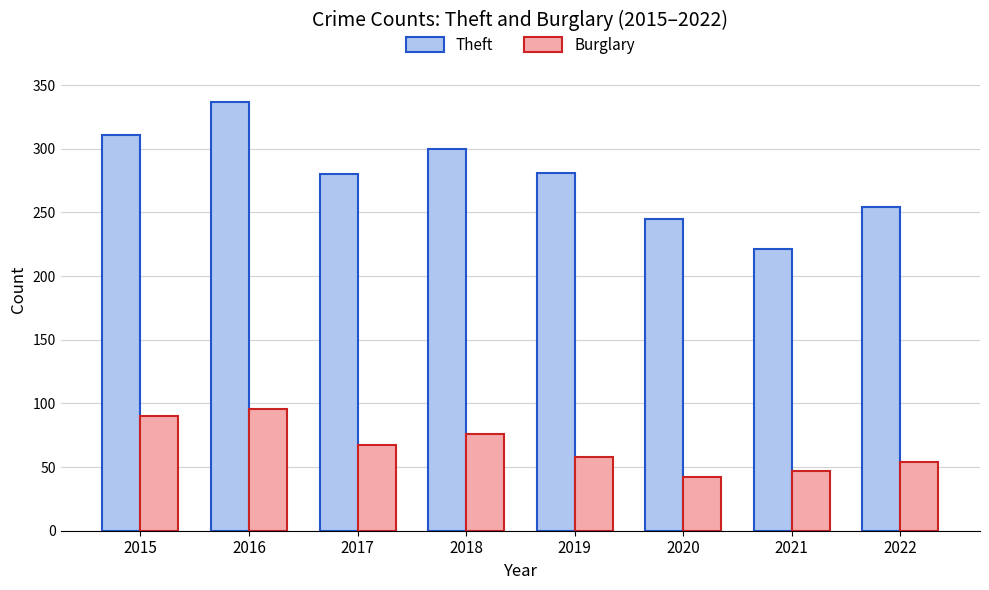

True or false: Burglary has a value of 47 at 2021.

True